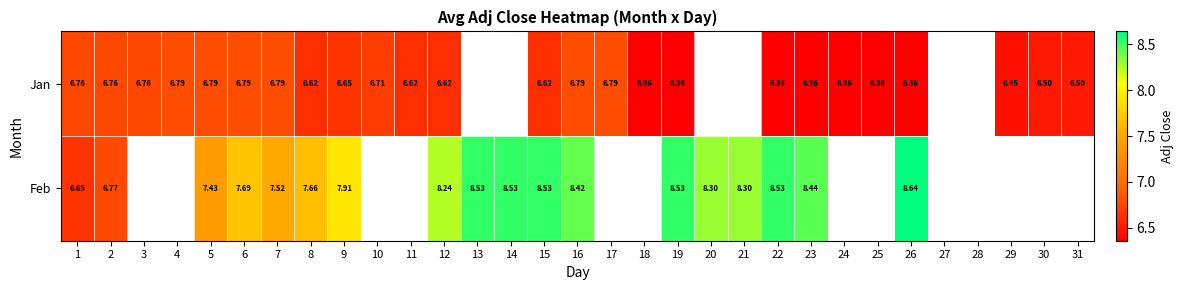

At 8, list the series in order from smallest to largest.

Jan, Feb